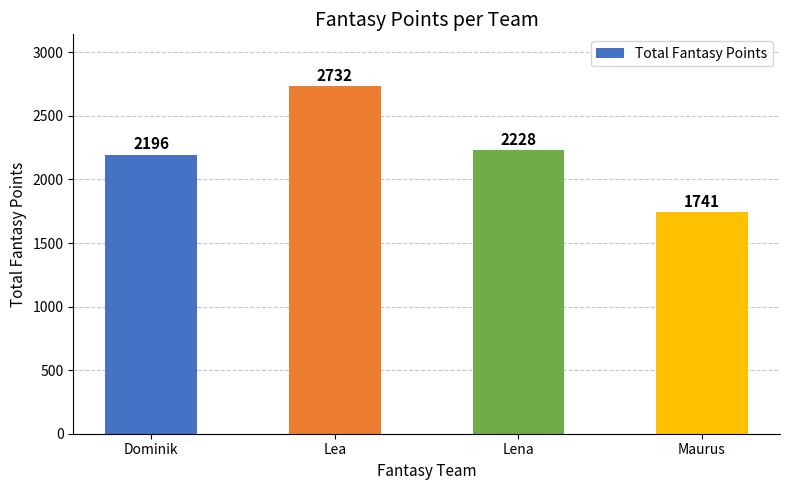

Which label corresponds to the largest value in the chart?

Lea